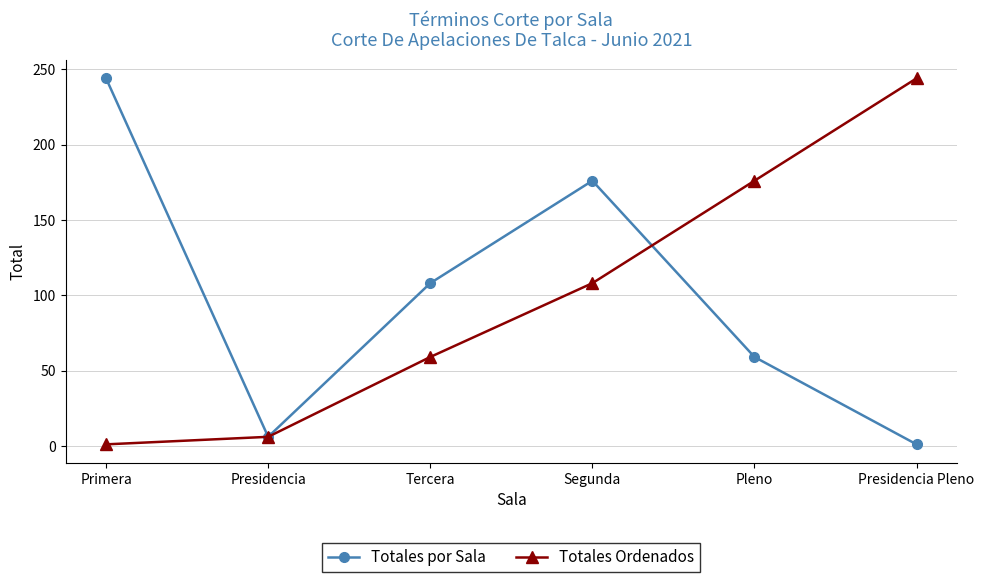

Between Tercera and Segunda, which series saw the biggest shift?

Totales por Sala